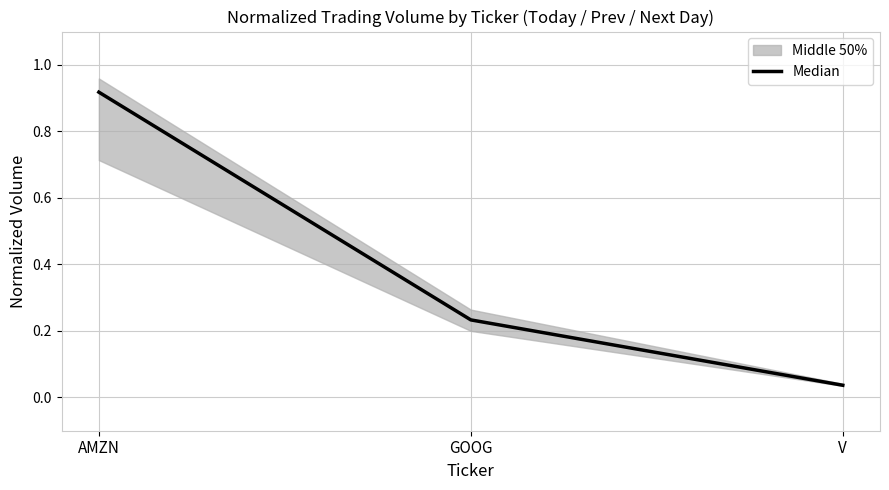

What is the change in value from GOOG to V?

-0.2